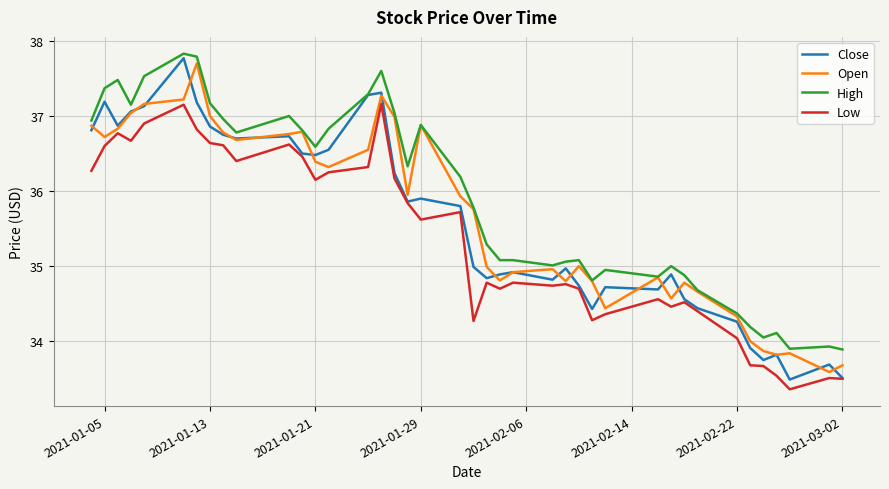

Which series has the widest spread of values?

Close